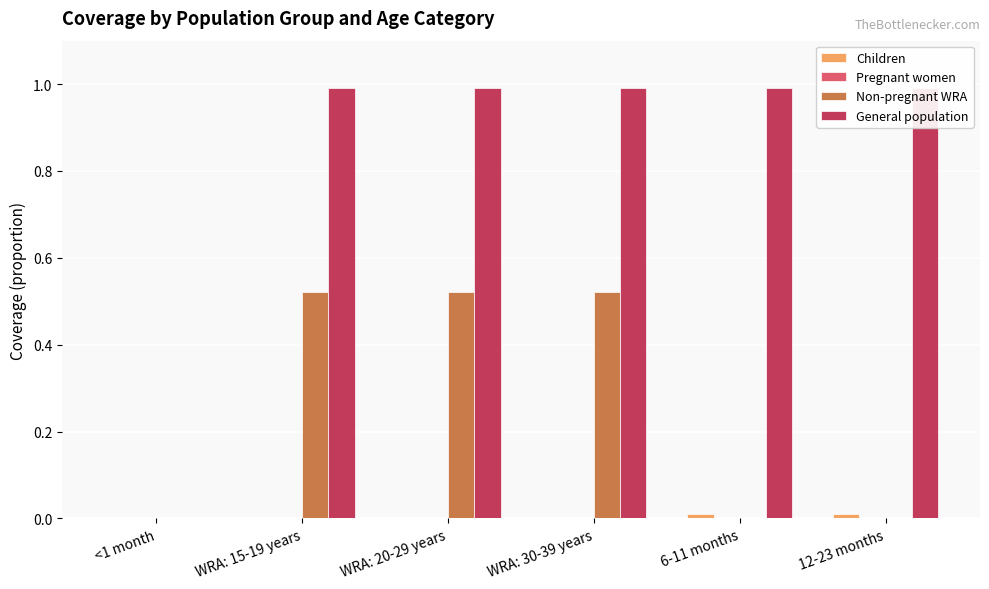

Is it true that General population equals 0.4 at 12-23 months?

False